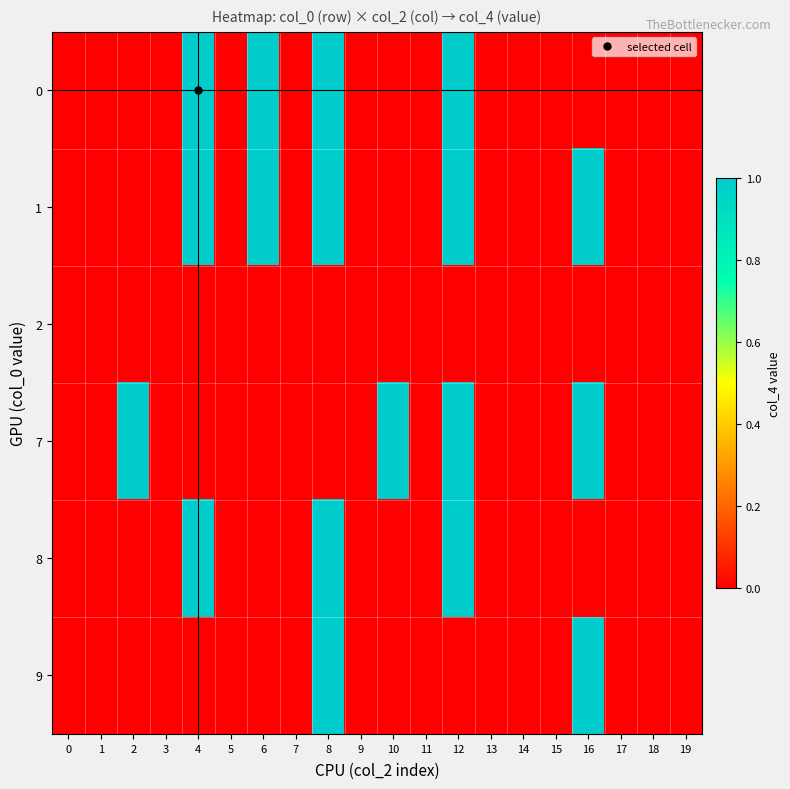

Rank the series by their maximum value, from highest to lowest.

0, 1, 7, 8, 9, 2